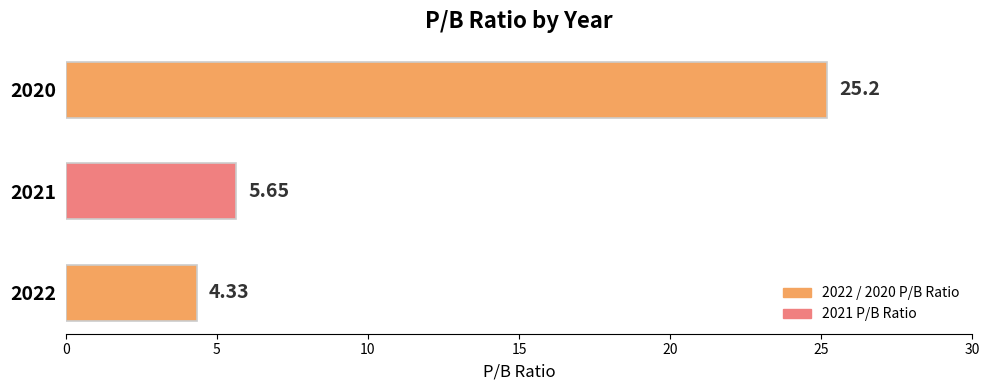

Between 2021 and 2020, which is larger?

2020